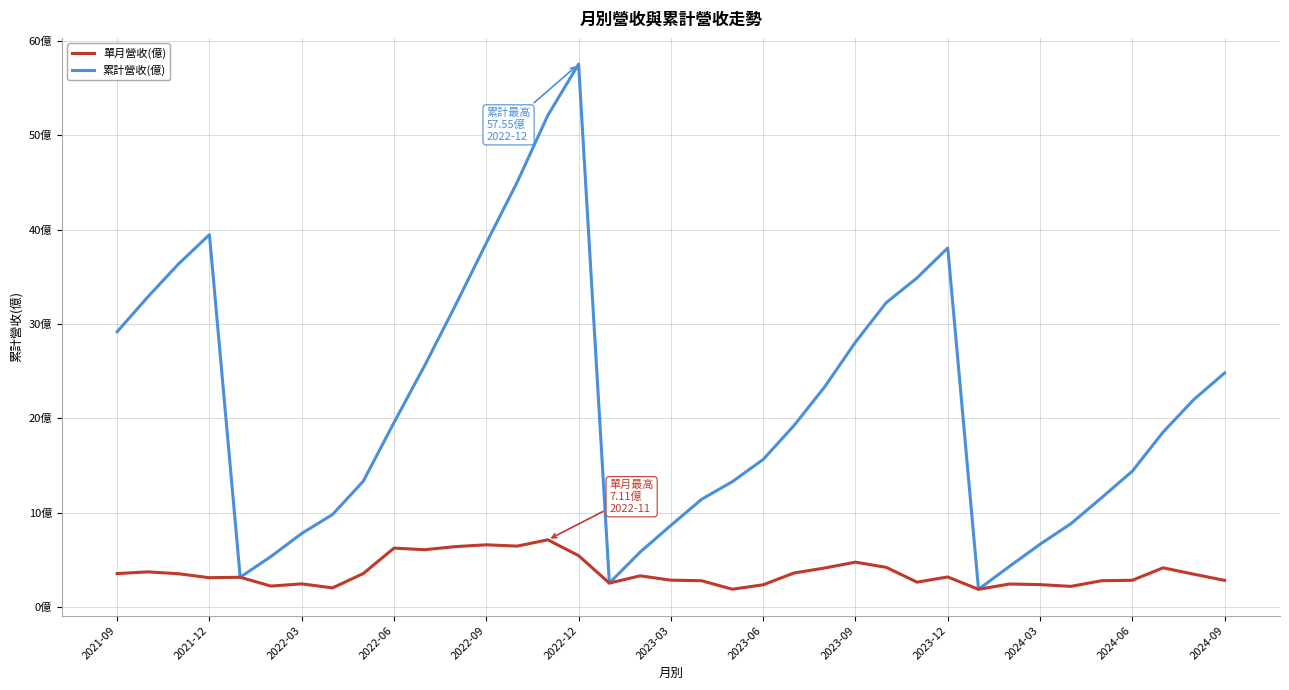

What is the smallest value displayed?

1.9